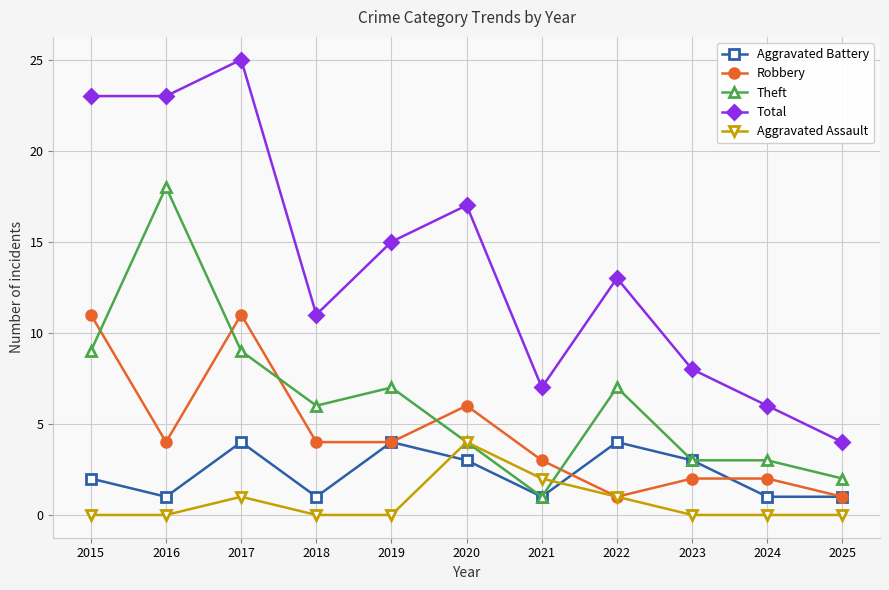

Is it true that Aggravated Battery equals 2 at 2021?

False